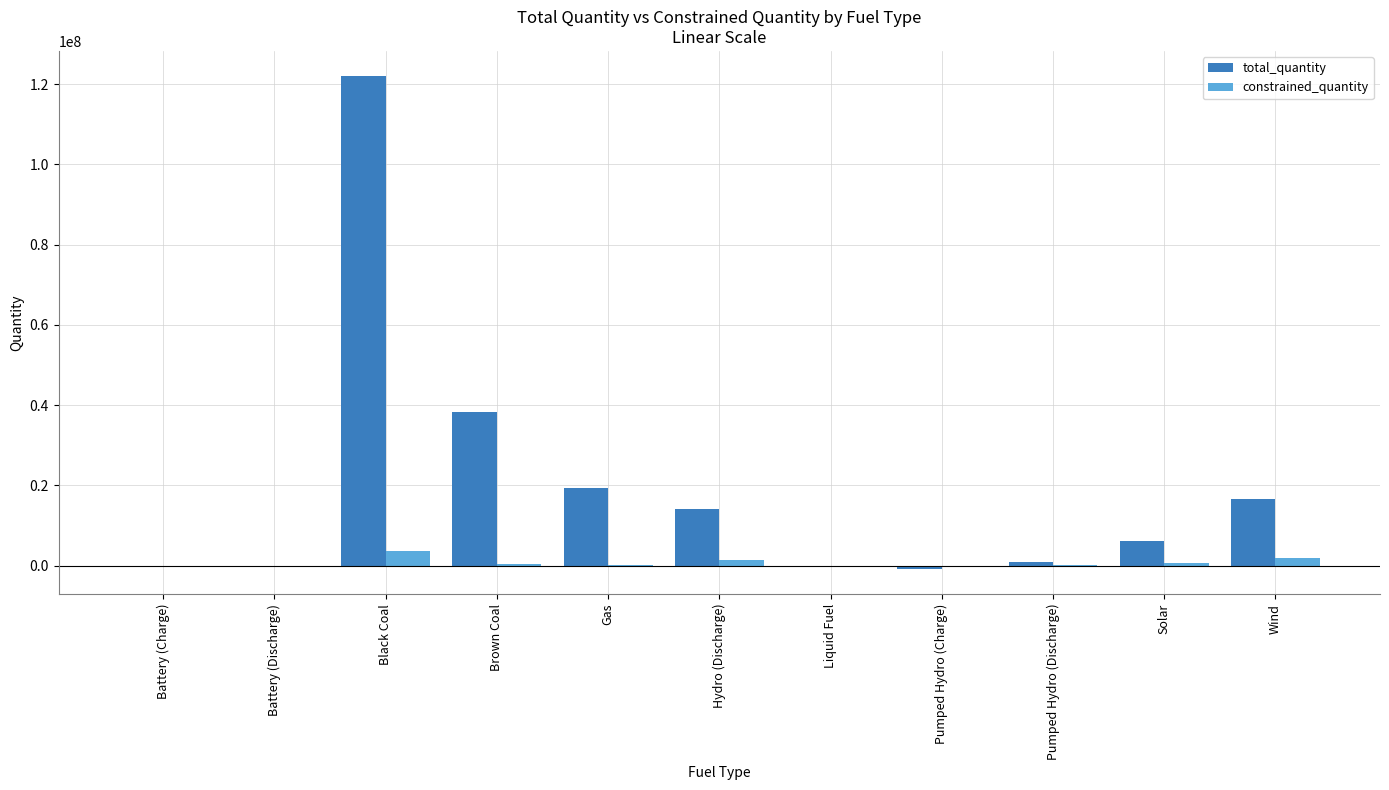

What value does the total_quantity series have at Pumped Hydro (Charge)?

-943861.6